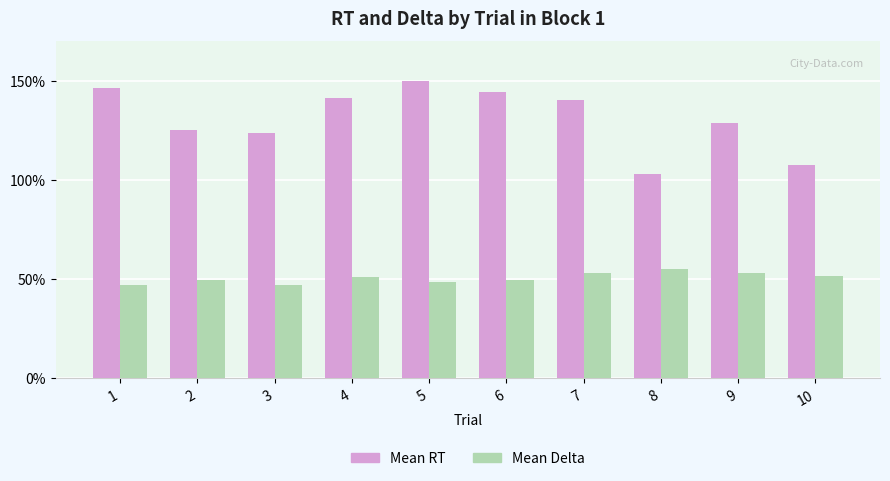

What is the maximum value for Mean Delta?

0.5